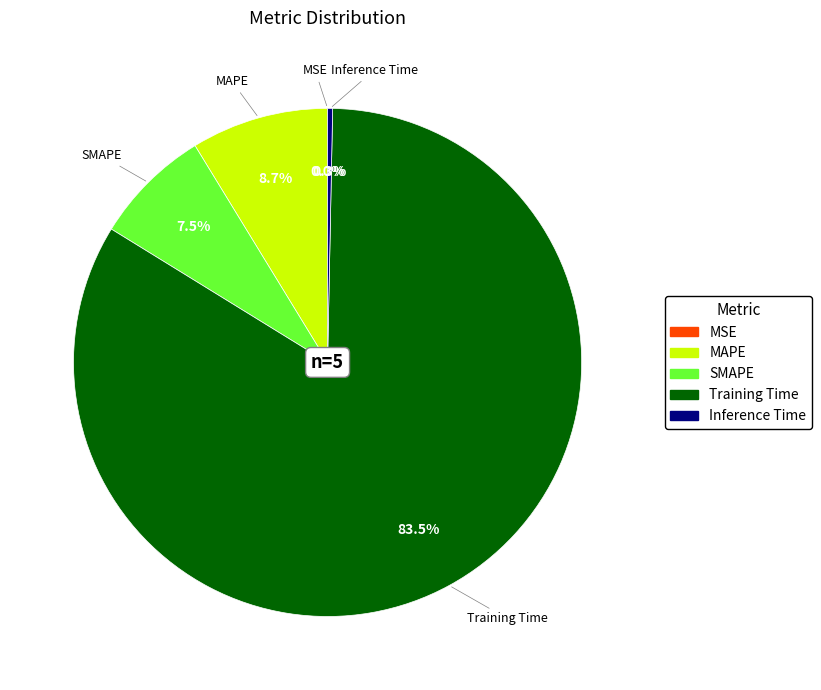

Which slice represents more than half of the pie?

Training Time